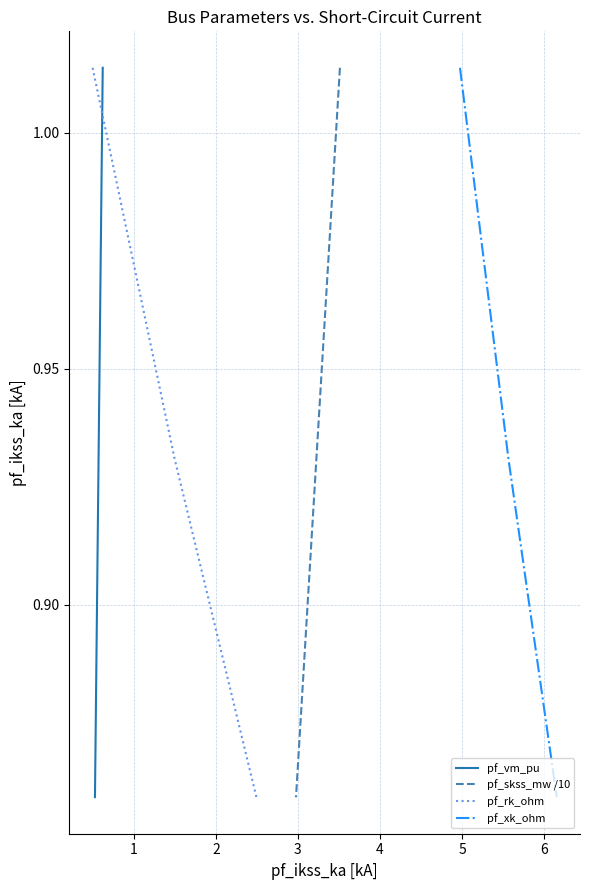

The value of pf_rk_ohm at 2 is 0.9. True or false?

True